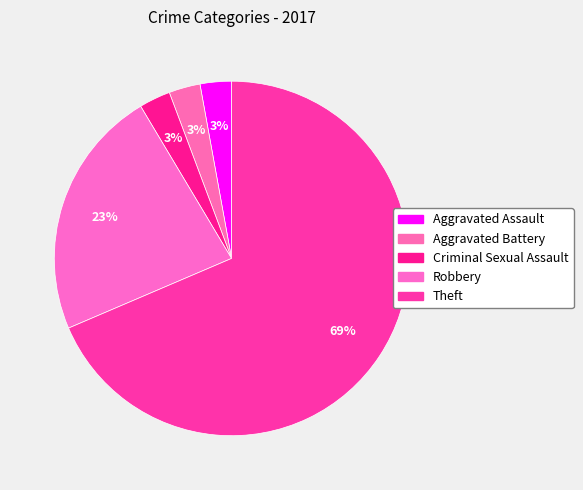

What is the majority slice?

Theft